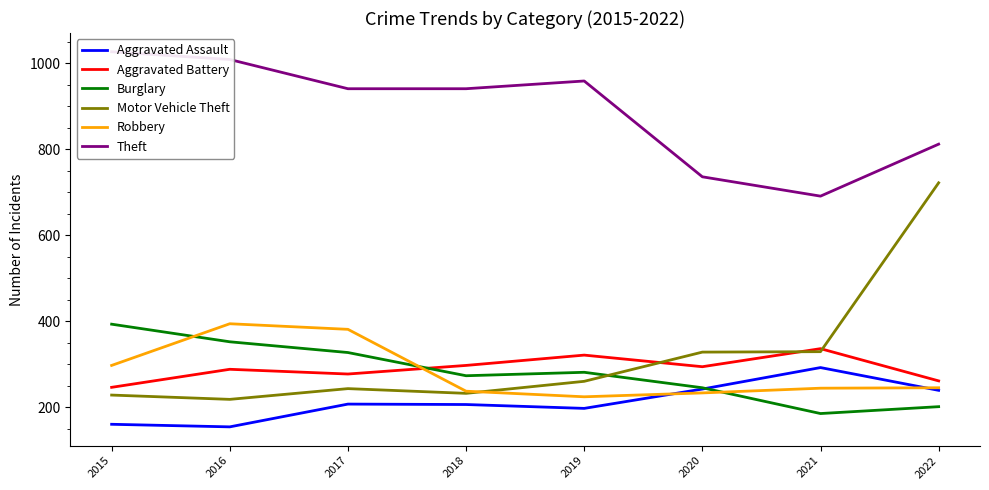

What are all the series names shown in the legend?

Aggravated Assault, Aggravated Battery, Burglary, Motor Vehicle Theft, Robbery, Theft